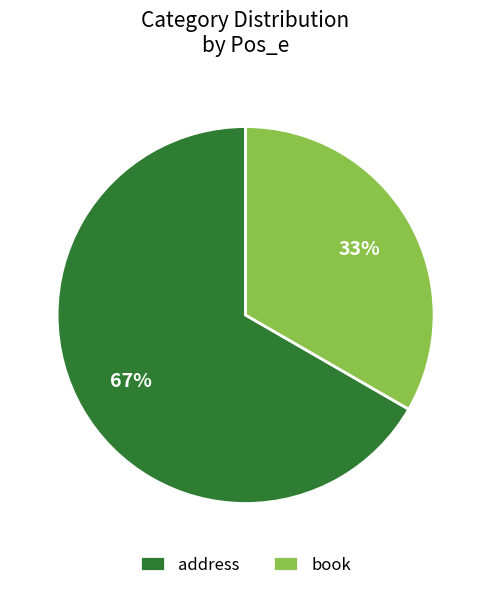

To the nearest percent, what is the combined percentage of address and book?

100%